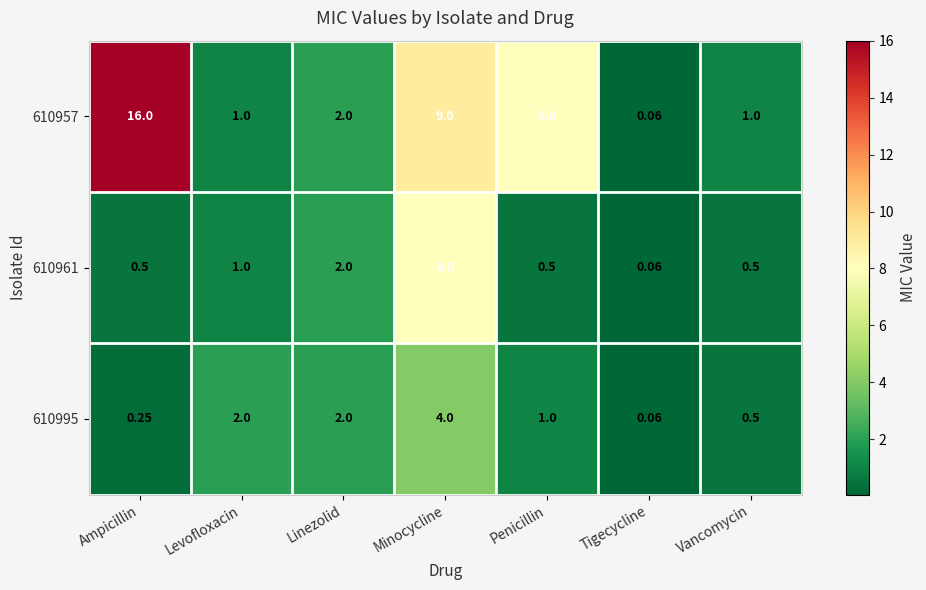

Which category has the highest value across all series?

Ampicillin